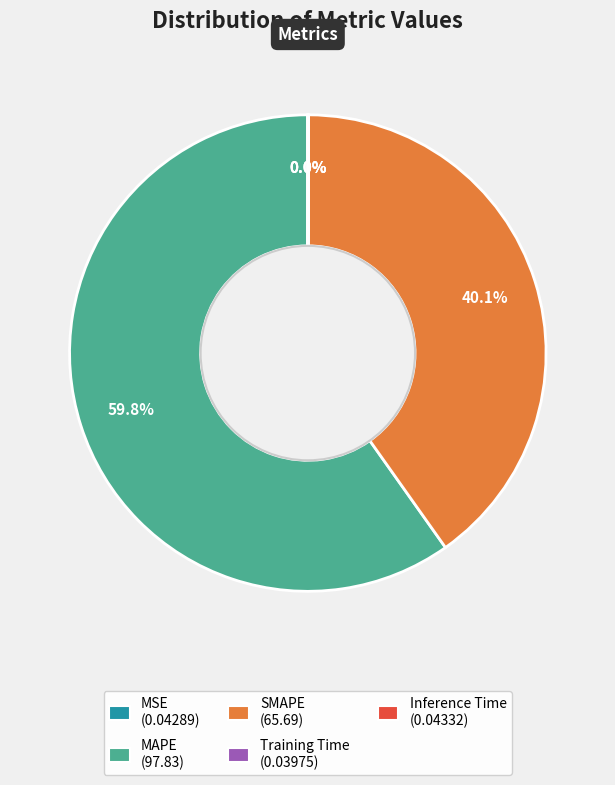

Does MAPE account for over 50% of the chart?

Yes